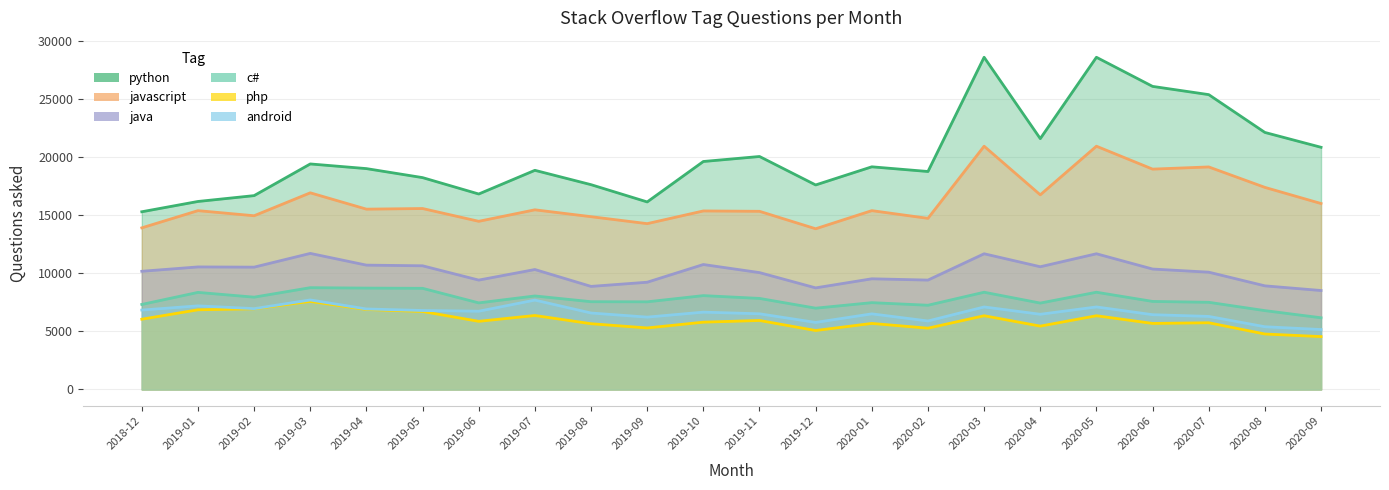

What is the minimum value shown in the chart?

4558